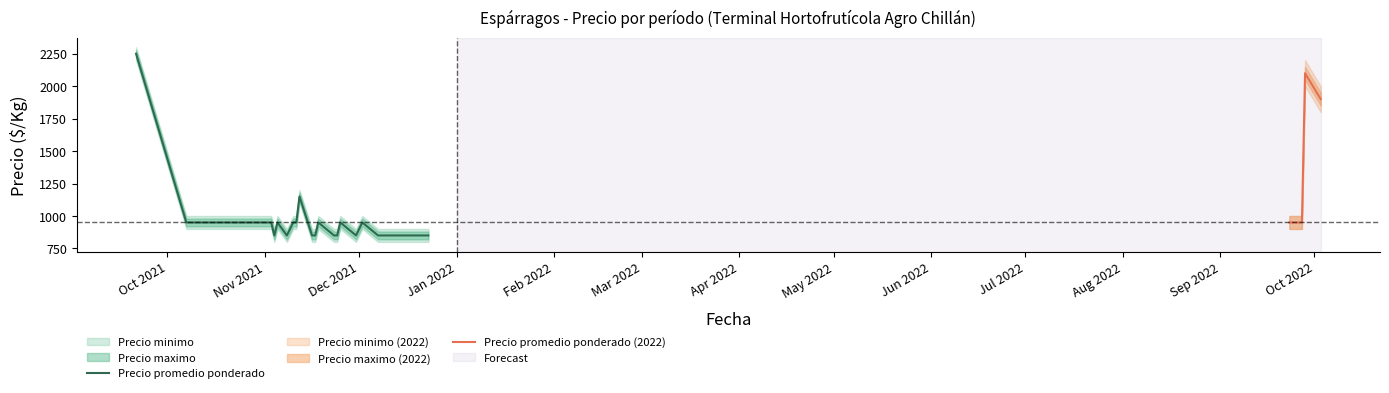

The value of Precio maximo at 2021-11-12 is 1977. True or false?

False